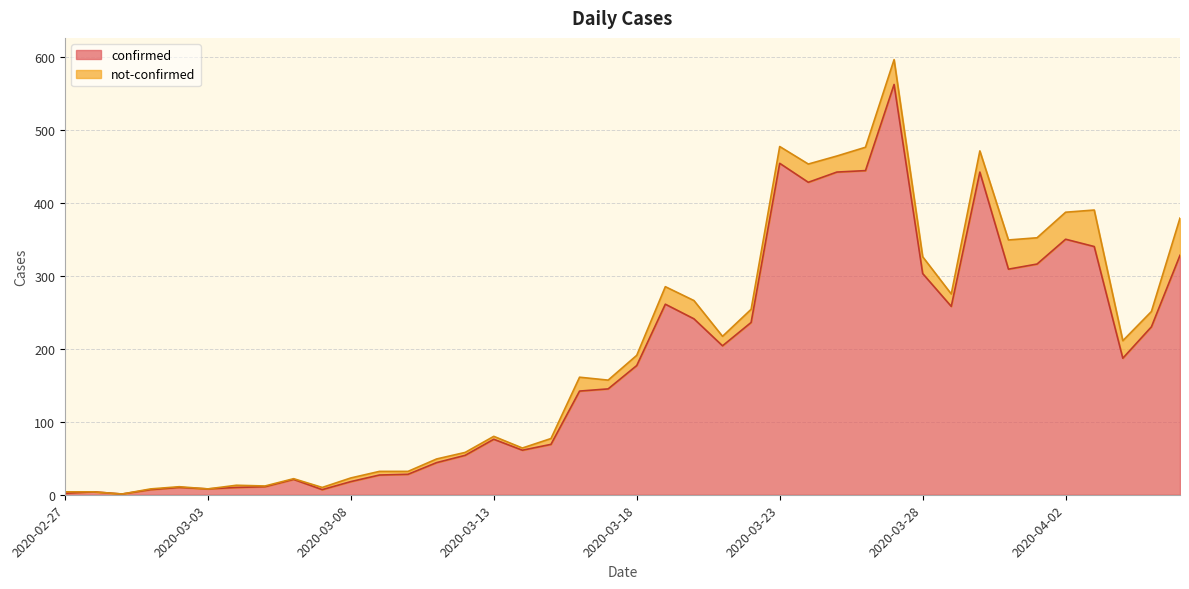

Reading left to right, what are all the values shown in this chart?

2020-02-27=2	2020-02-28=4	2020-02-29=1	2020-03-01=7	2020-03-02=10	2020-03-03=8	2020-03-04=10	2020-03-05=11	2020-03-06=21	2020-03-07=7	2020-03-08=18	2020-03-09=27	2020-03-10=28	2020-03-11=44	2020-03-12=54	2020-03-13=76	2020-03-14=61	2020-03-15=69	2020-03-16=142	2020-03-17=145	2020-03-18=177	2020-03-19=261	2020-03-20=241	2020-03-21=204	2020-03-22=236	2020-03-23=454	2020-03-24=428	2020-03-25=442	2020-03-26=444	2020-03-27=562	2020-03-28=303	2020-03-29=258	2020-03-30=442	2020-03-31=309	2020-04-01=316	2020-04-02=350	2020-04-03=340	2020-04-04=187	2020-04-05=230	2020-04-06=328